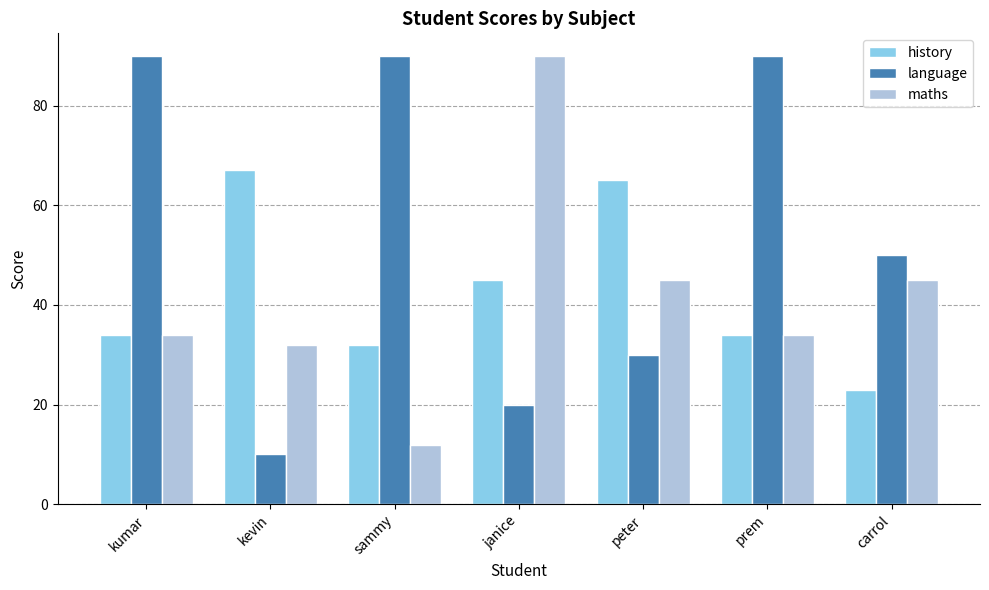

How many categories are shown in the chart?

7